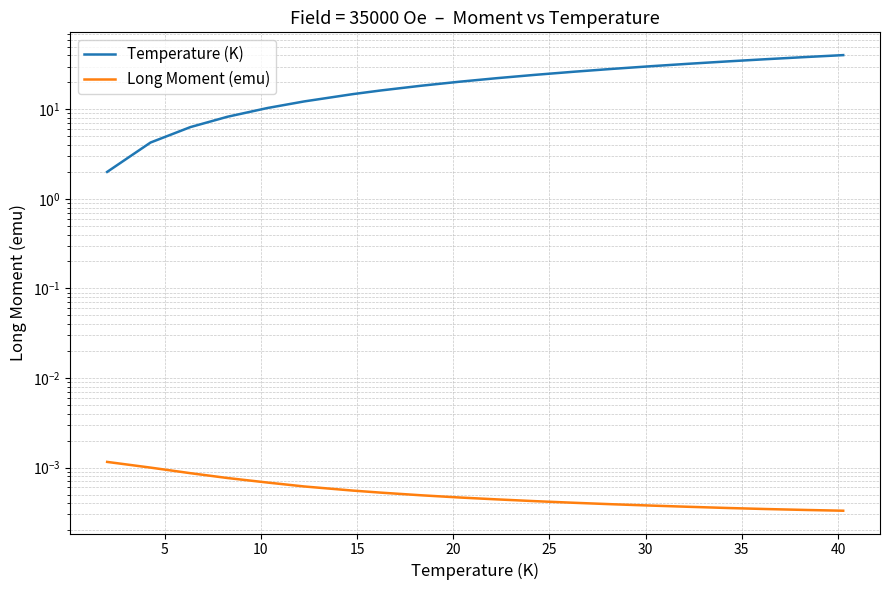

Is this an area chart (filled region under the line)?

No